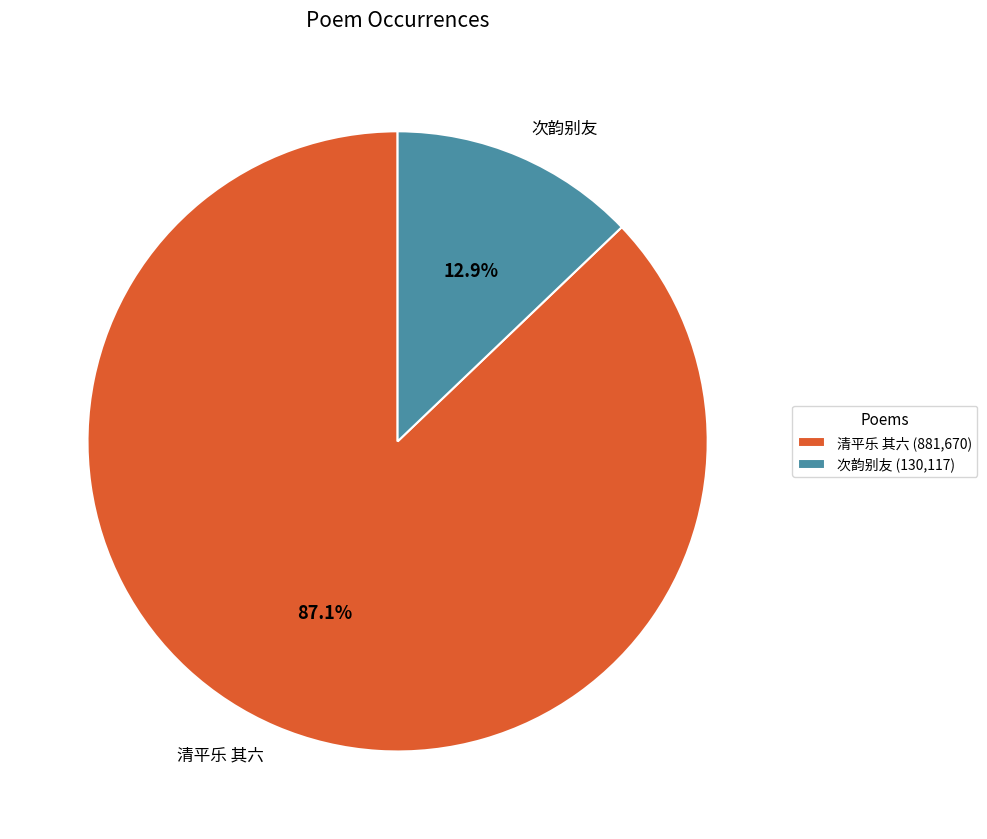

Between 次韵别友 and 清平乐 其六, which is larger?

清平乐 其六